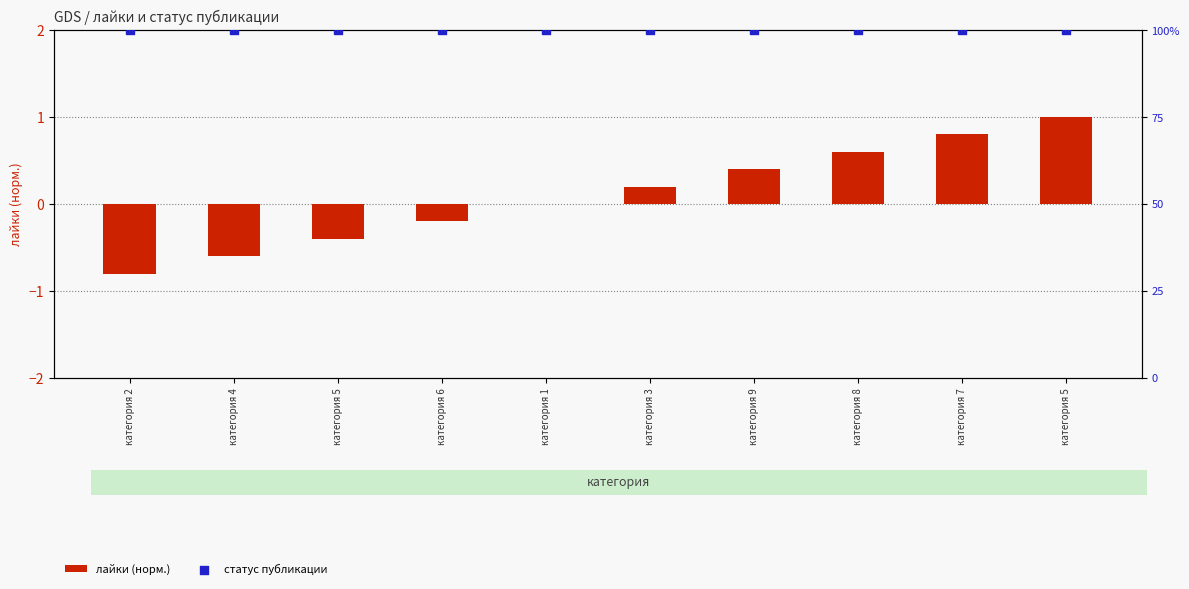

Which series contains the lowest Y value?

лайки (норм.)